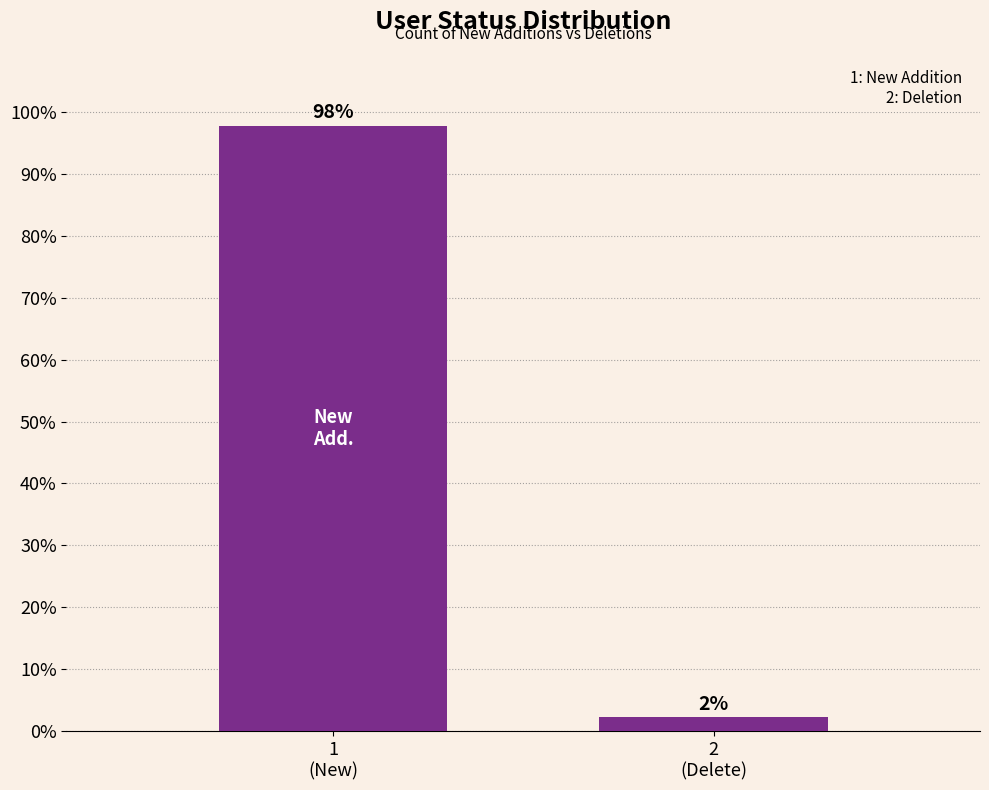

What is the sum of all values?

100.0